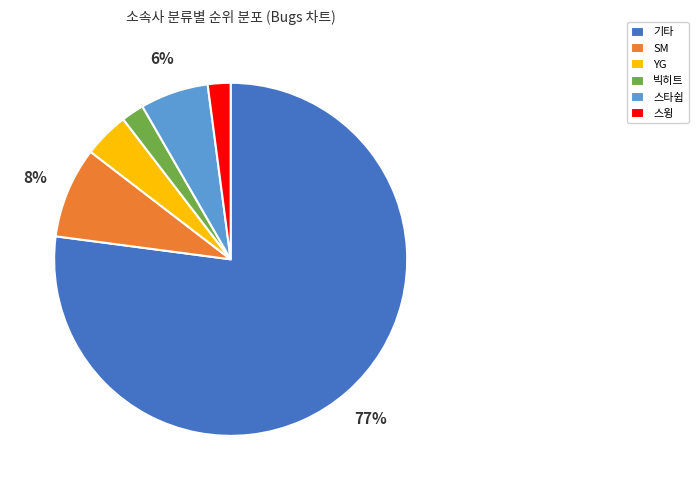

Count the number of slices in the pie.

6